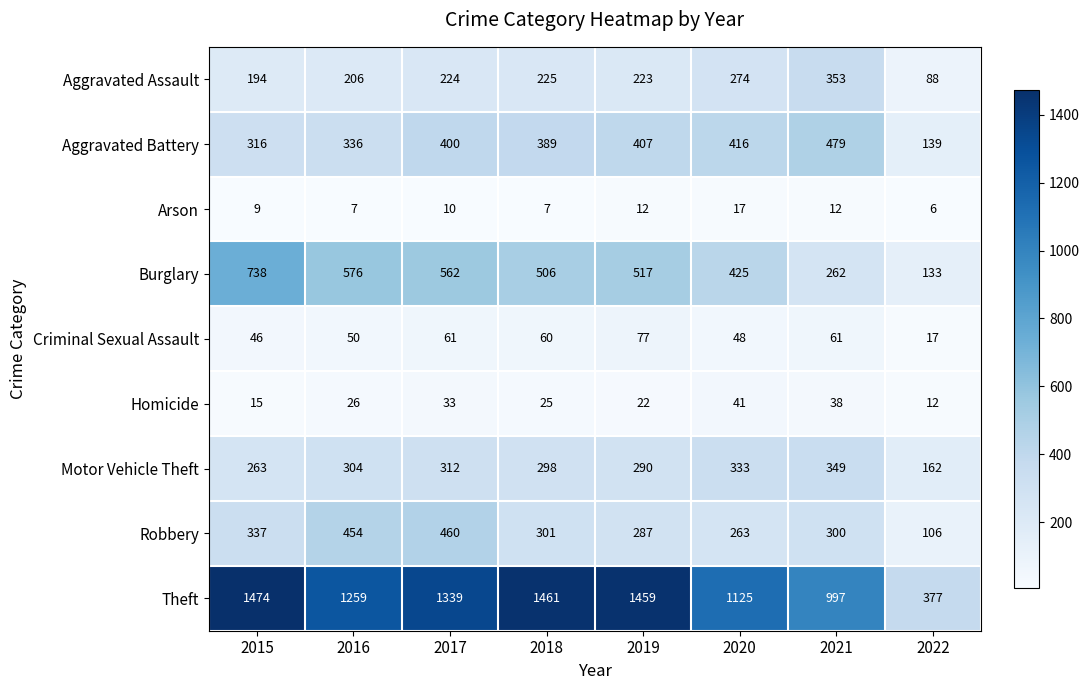

List the labels in order of Theft value, largest first.

2015, 2018, 2019, 2017, 2016, 2020, 2021, 2022